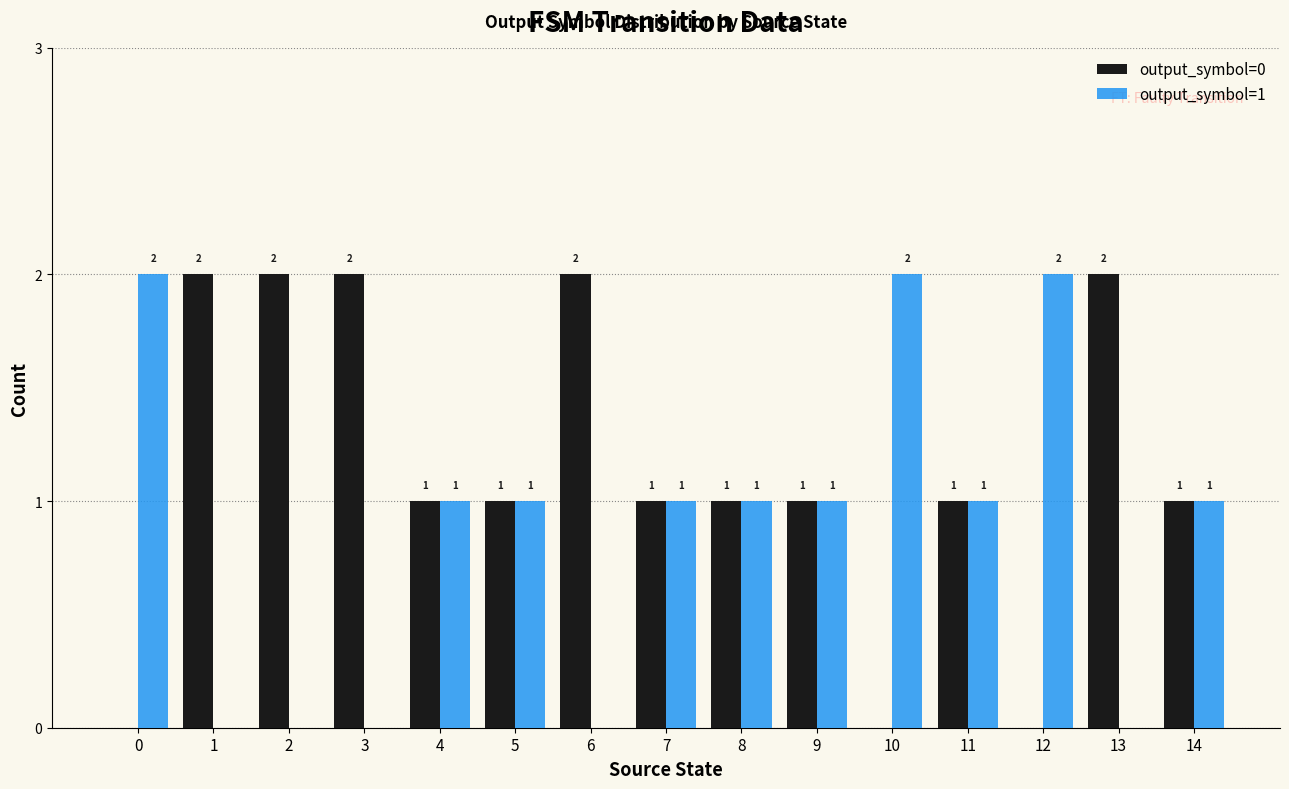

True or false: output_symbol=1 has a value of 0 at 2.

True